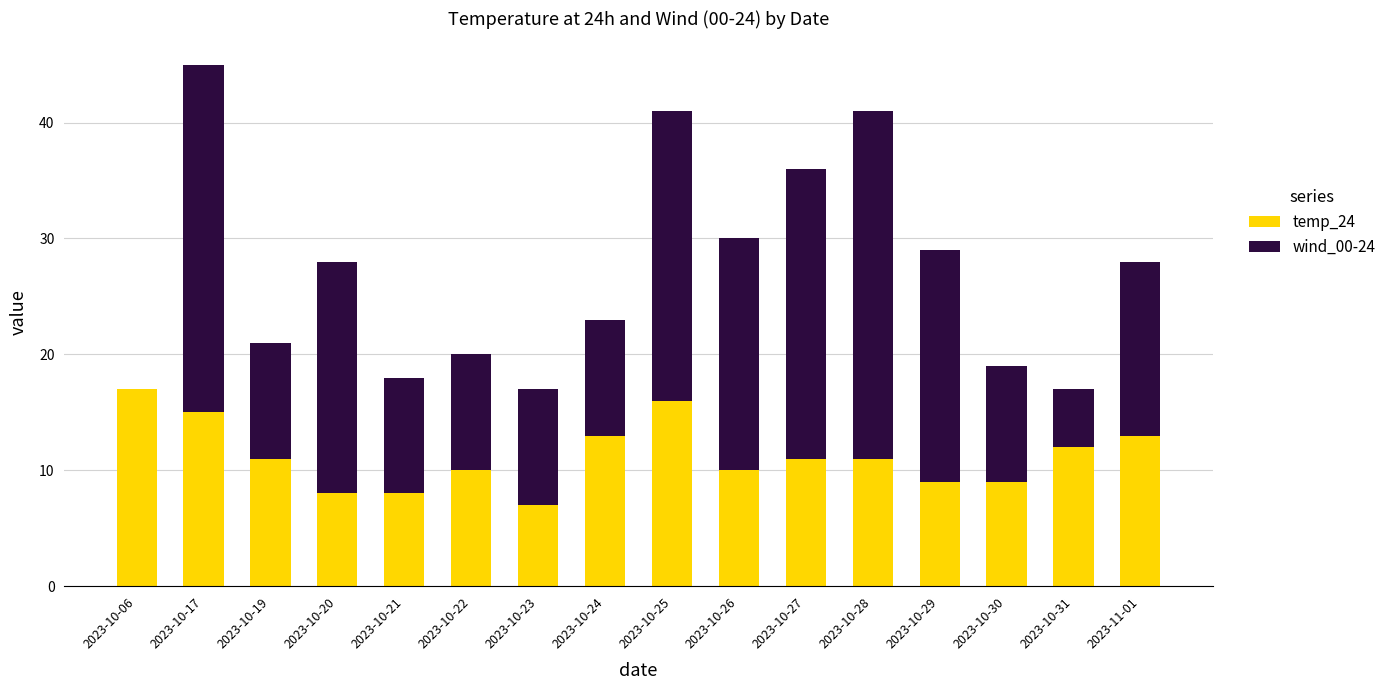

What is the sum of all temp_24 values?

180